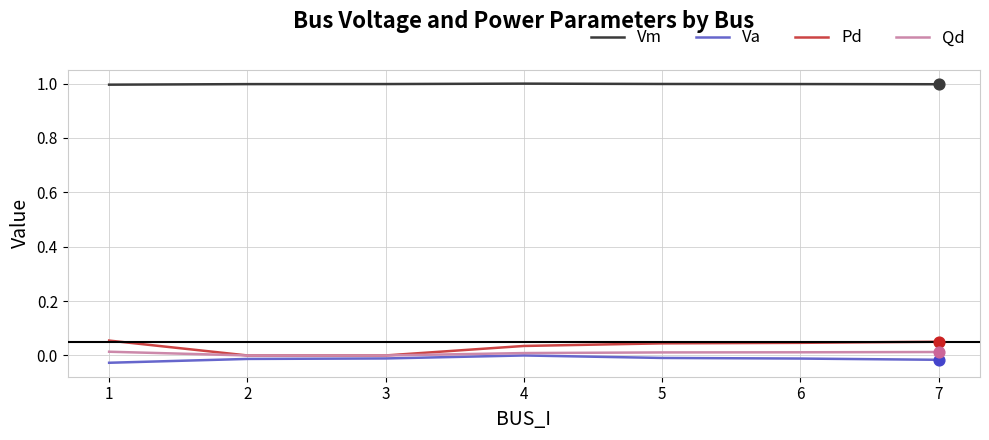

What are all the series names shown in the legend?

Vm, Va, Pd, Qd